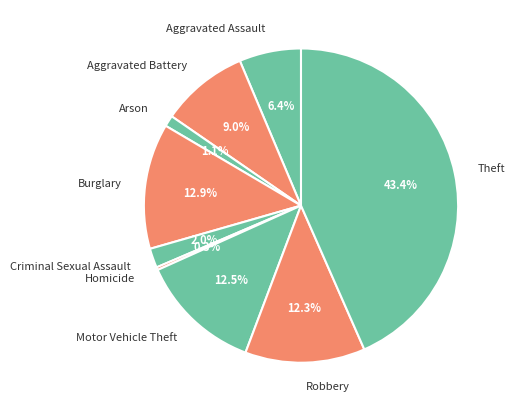

Which has a higher value, Arson or Homicide?

Arson